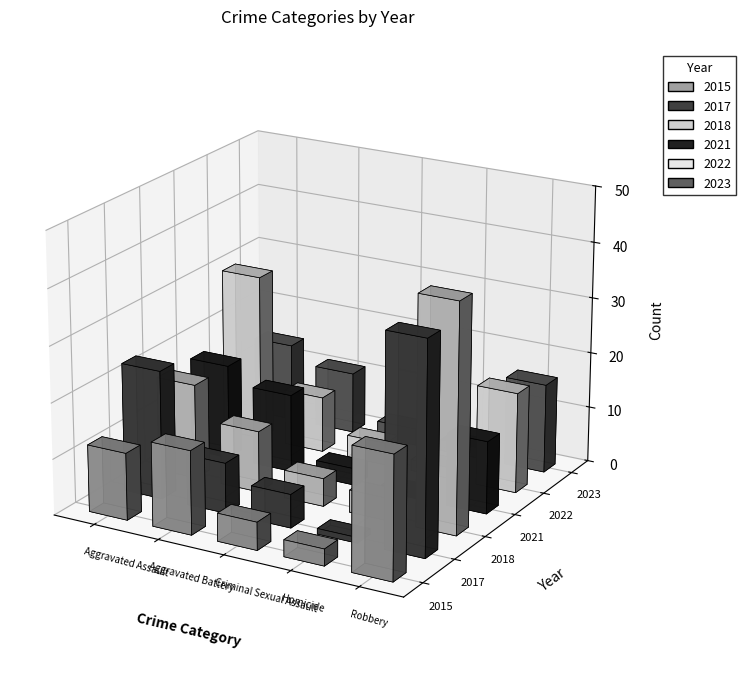

What is the difference between the second highest and second lowest values in the 2015 series?

10